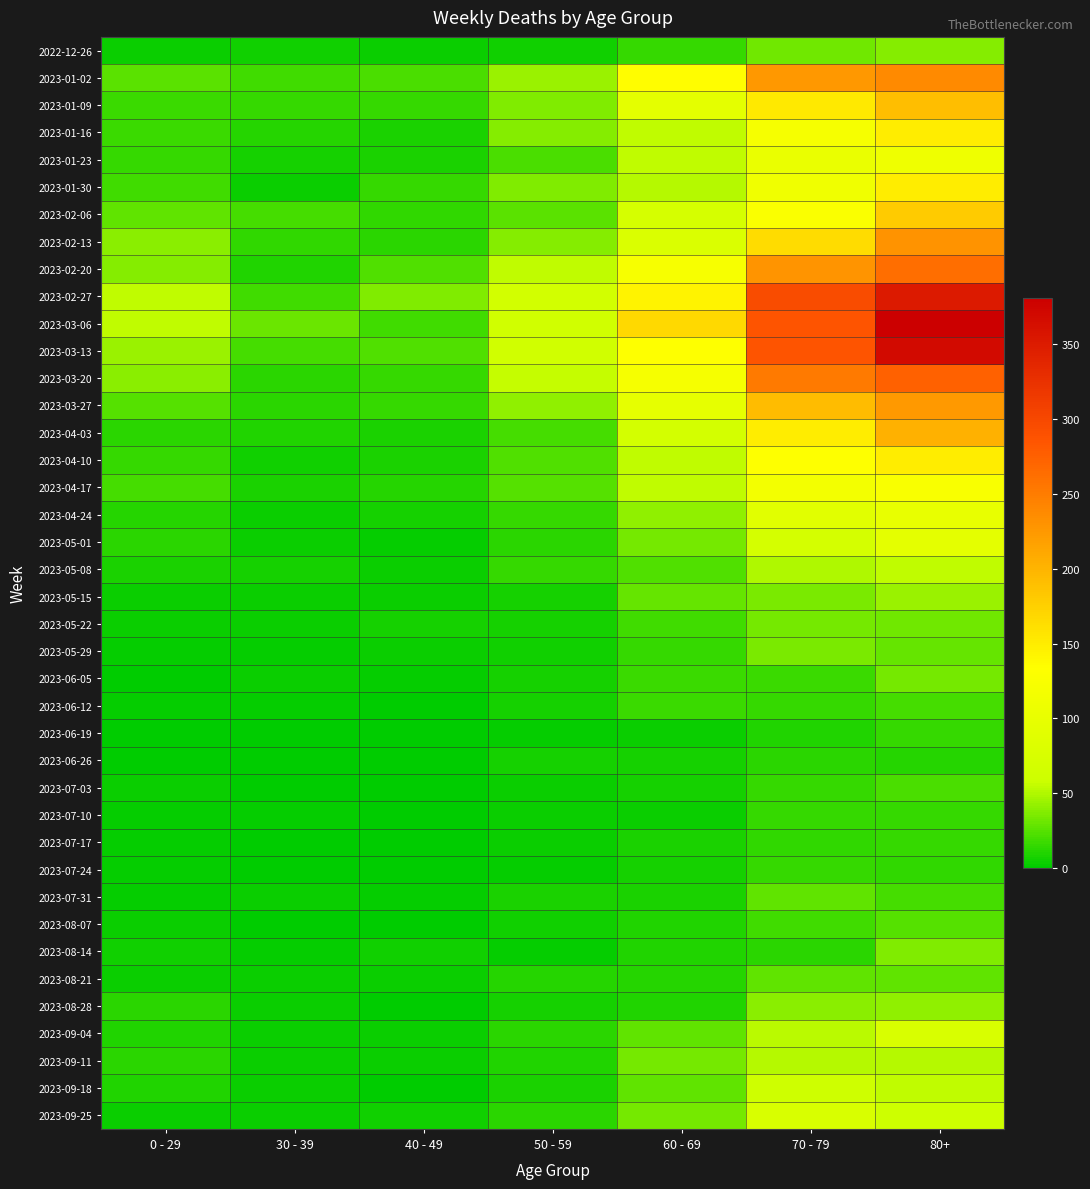

What is the maximum value shown in the chart?

381